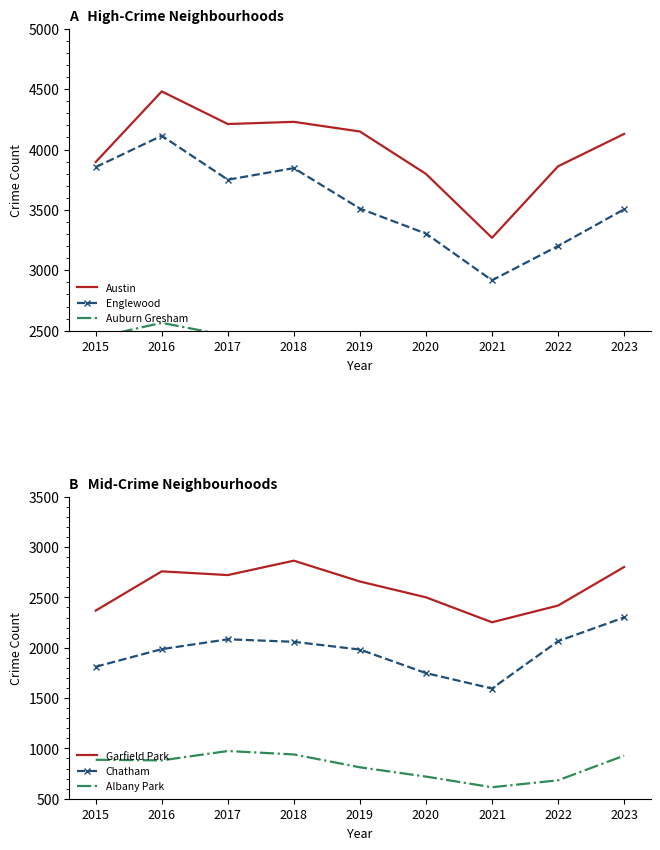

How many interior local peaks does the Albany Park series have?

1